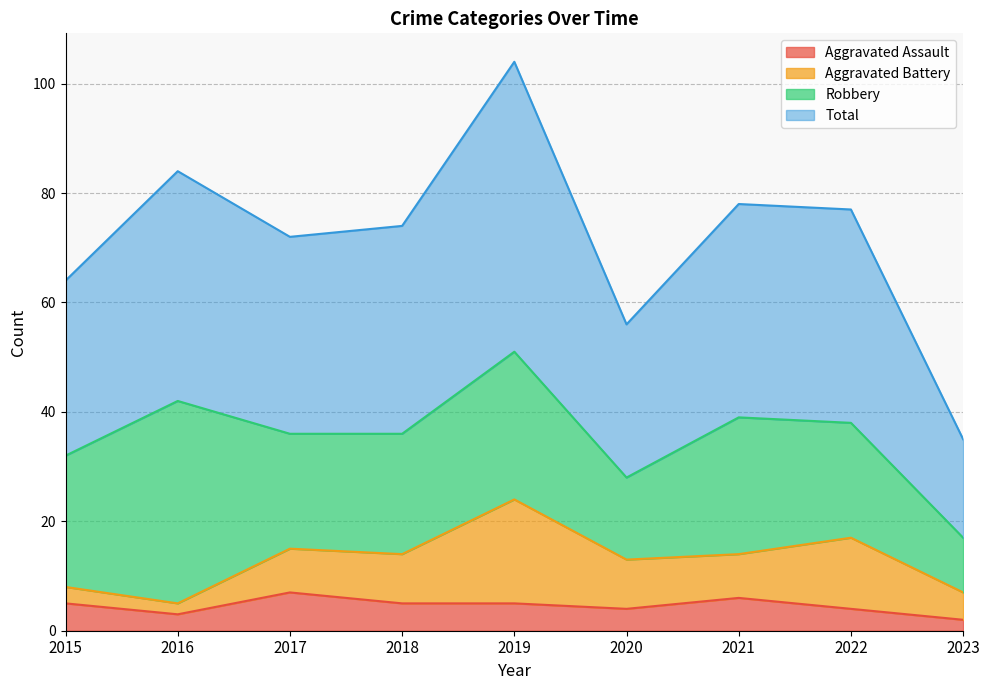

What is the sum of the Total values at 2017 and 2018?

146